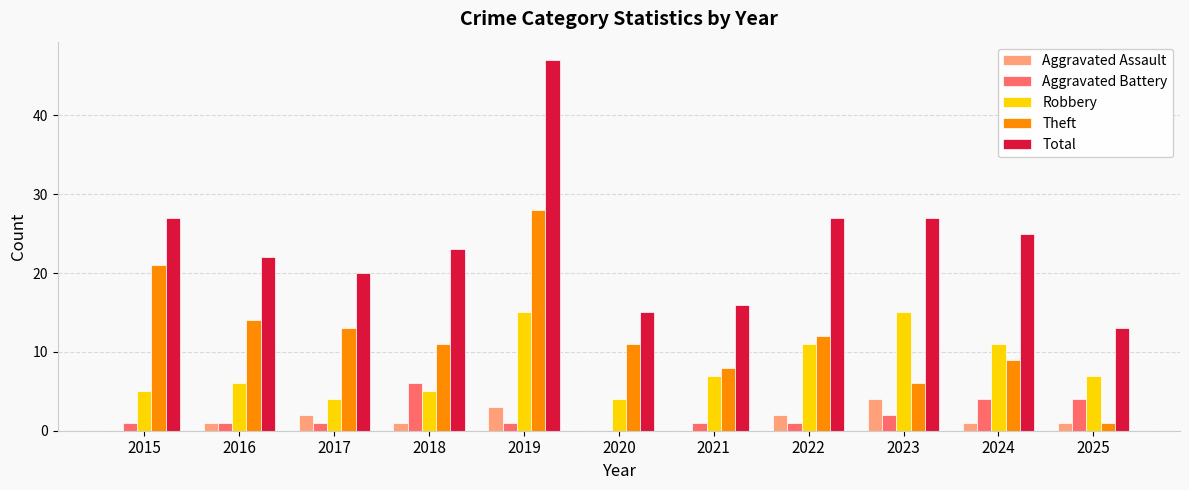

The value of Theft at 2016 is 14. True or false?

True